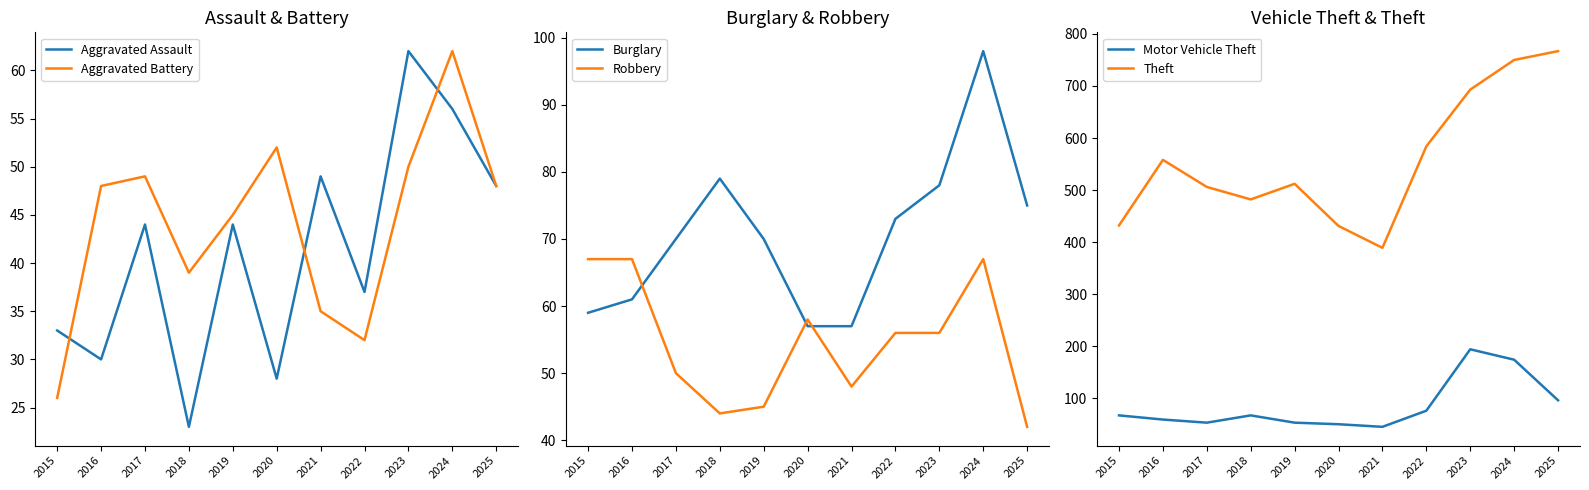

What value does the Motor Vehicle Theft series have at 2022, to the nearest 5?

75